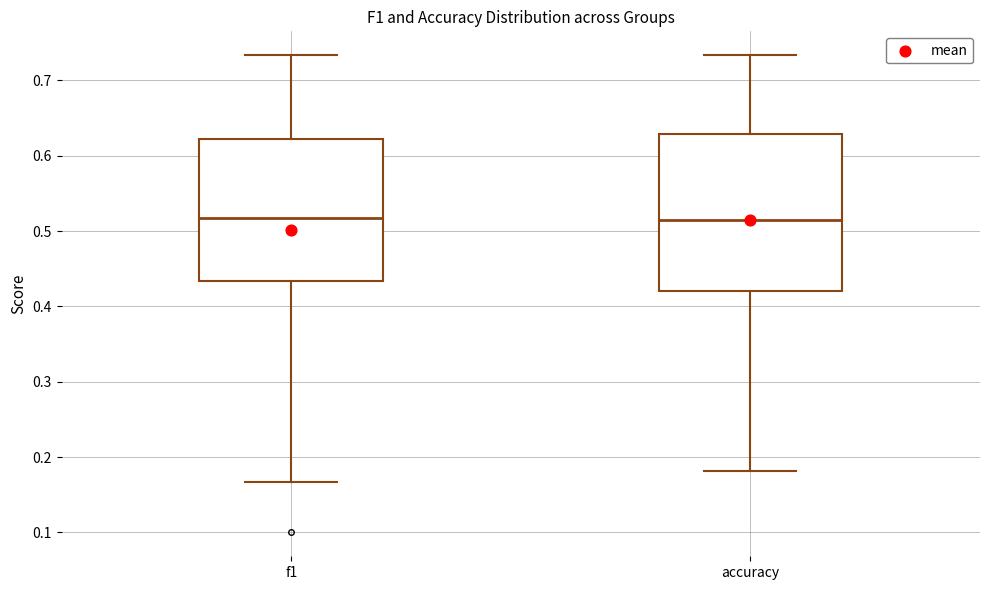

Reading left to right, transcribe this box plot: for each box, give where its median line is, the range the box spans, and where its two whiskers end, as read against the y-axis. The values are not printed on the chart, so give them approximately, as read against the axis.

f1: median 0.52, box 0.43 to 0.62, whiskers 0.17 to 0.73
accuracy: median 0.52, box 0.42 to 0.63, whiskers 0.18 to 0.73